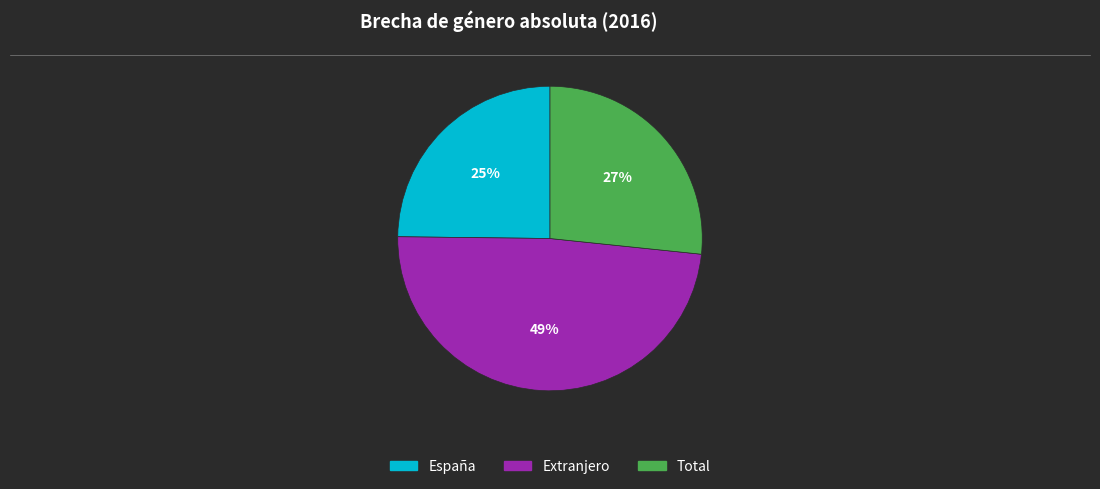

Does España represent more than half of the total?

No